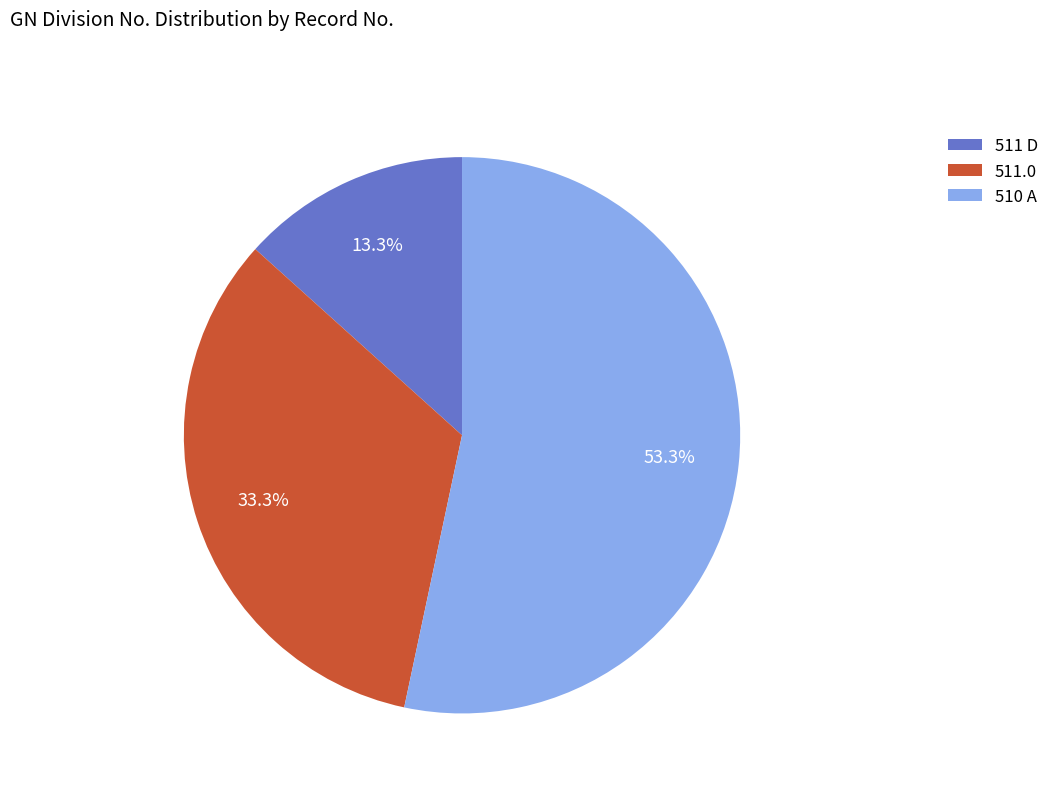

To the nearest percent, what is the difference between the 510 A and 511.0 slice percentages?

20%